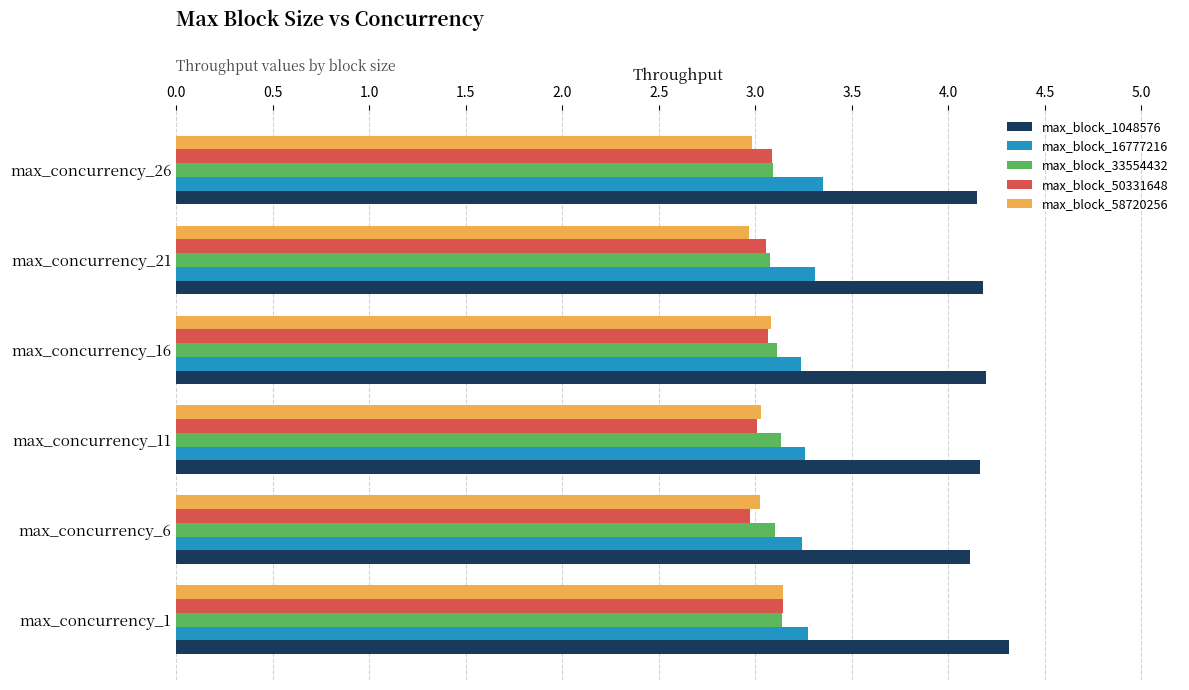

True or false: max_block_16777216 has a value of 3.3 at max_concurrency_1.

True